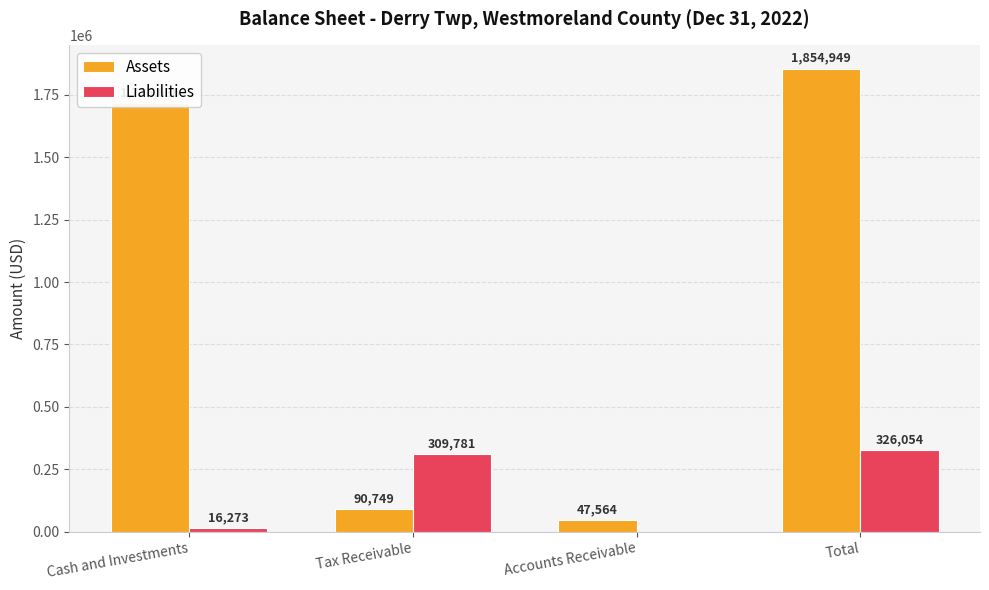

Reading left to right, extract all data points from this chart.

Assets: Cash and Investments=1716636	Tax Receivable=90749	Accounts Receivable=47564	Total=1854949
Liabilities: Cash and Investments=16273	Tax Receivable=309781	Accounts Receivable=0	Total=326054